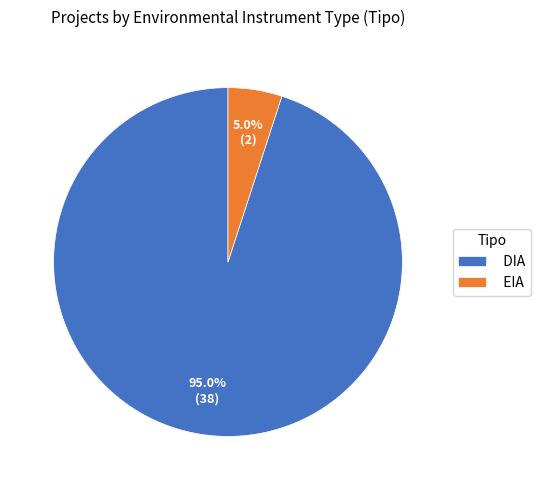

Count the number of slices in the pie.

2